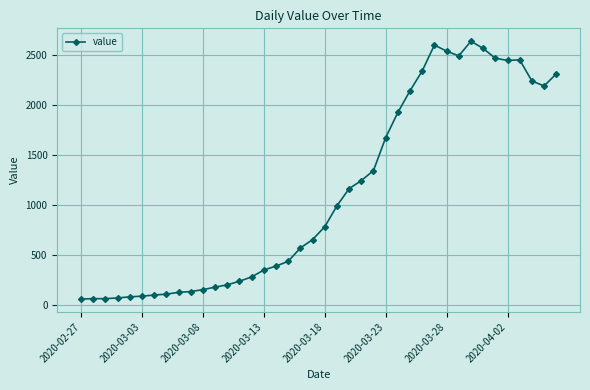

What is the value of the 23rd point from the left?

1164